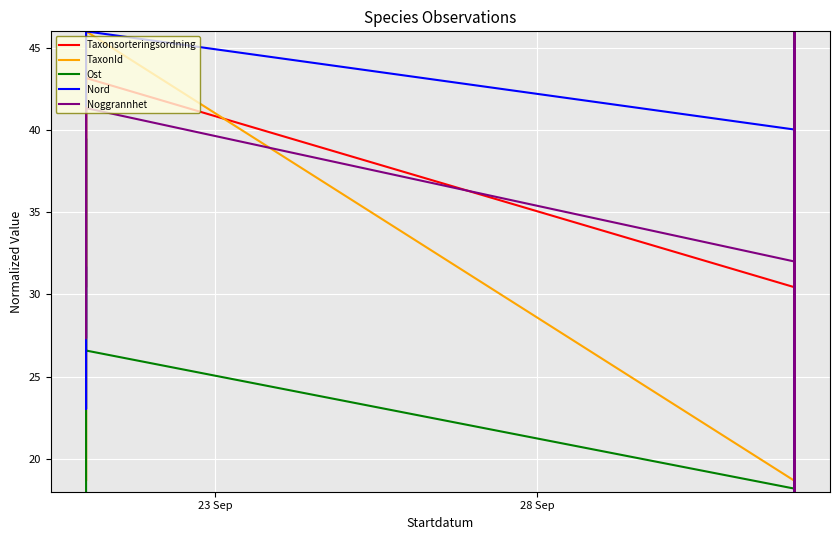

List the series in order of their peak value, lowest first.

Taxonsorteringsordning, TaxonId, Ost, Nord, Noggrannhet